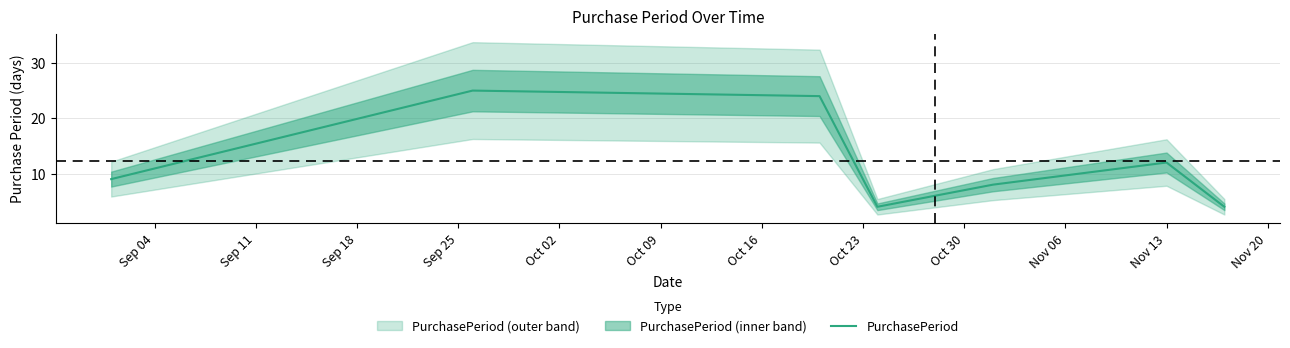

What is the lowest value of the PurchasePeriod series?

4